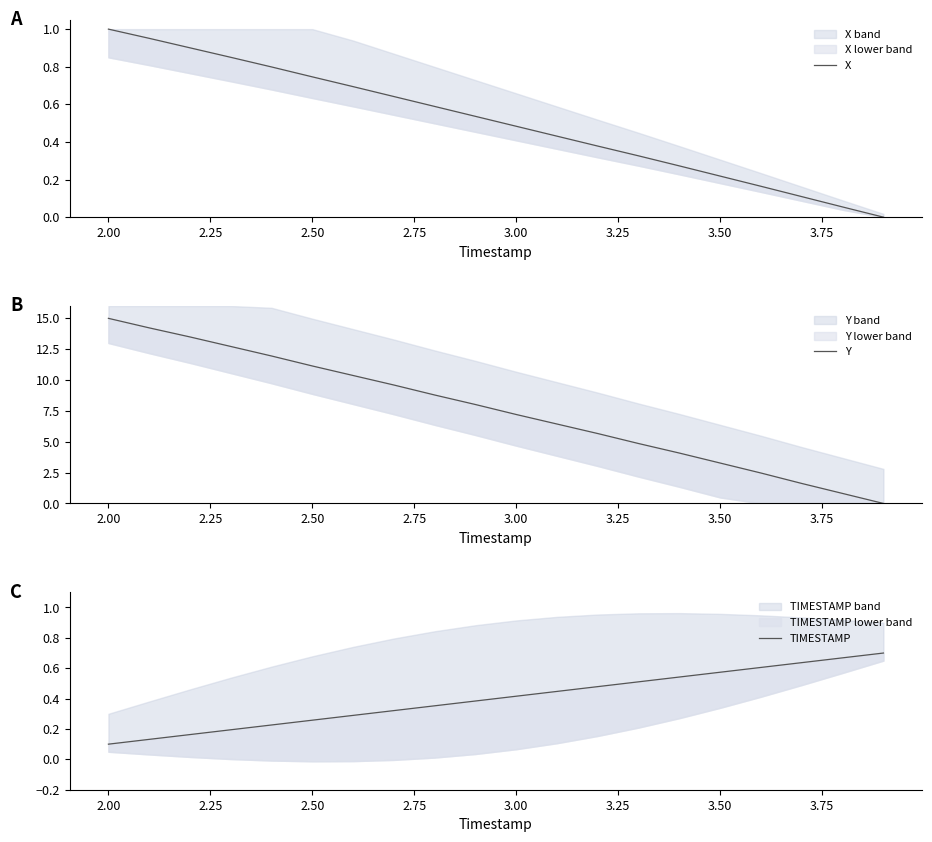

The value of Y at 2.50 is 18.1. True or false?

False